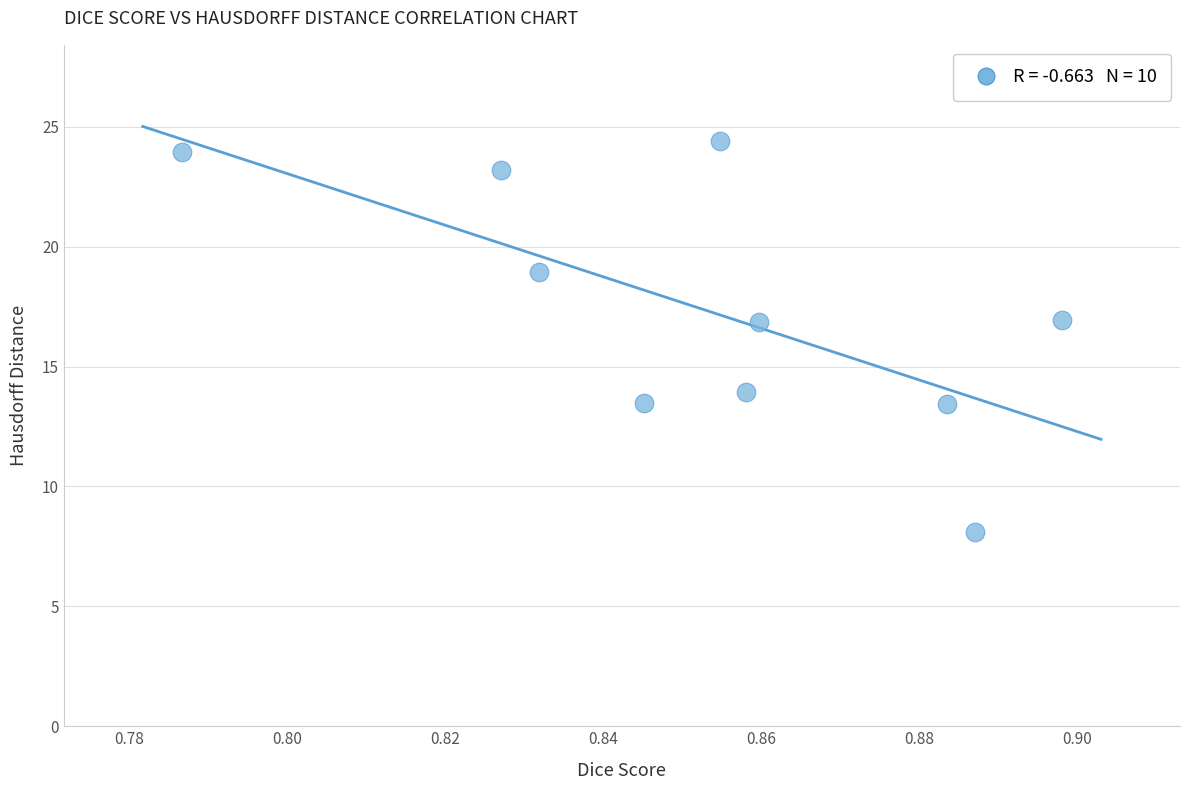

What is the average X value?

0.9